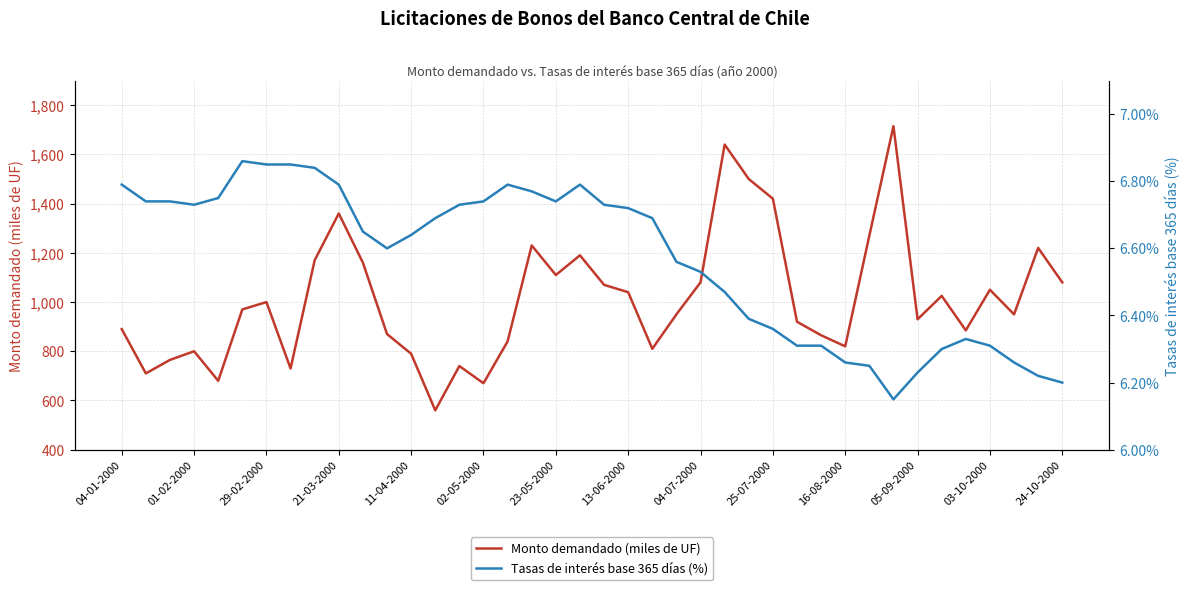

Is it true that Monto demandado (miles de UF) equals 820 at 16-08-2000?

True